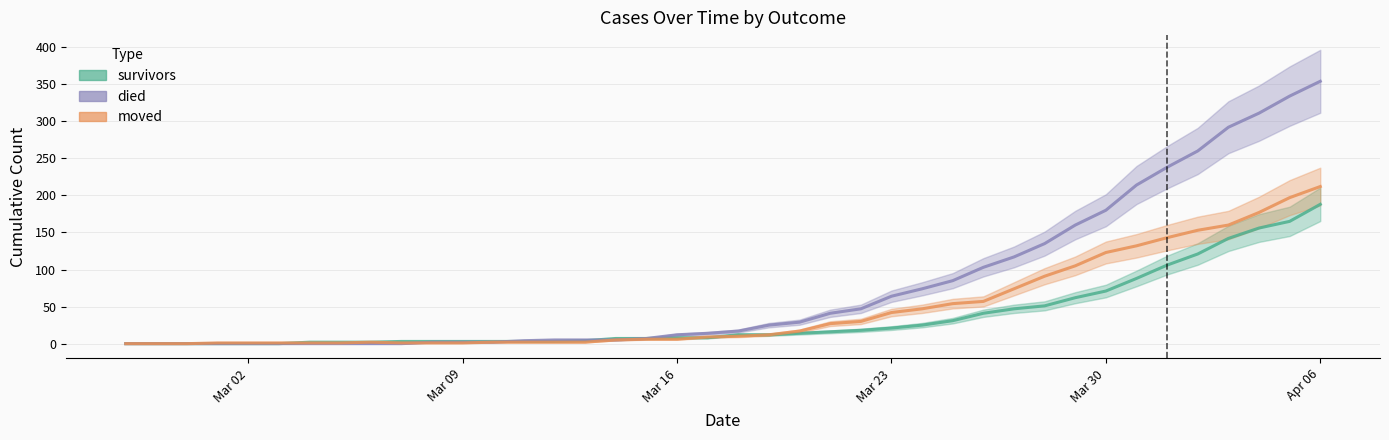

List the series in order of their peak value, highest first.

died, moved, survivors